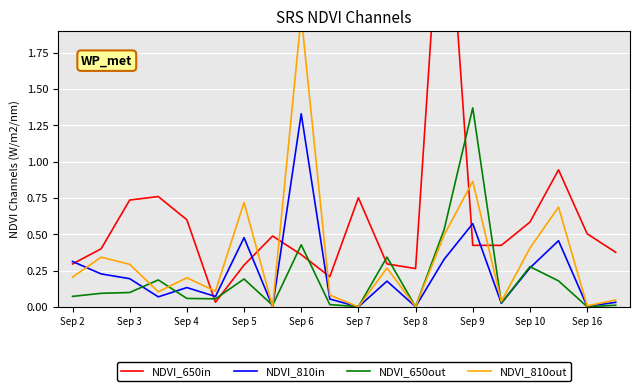

What is the sum of all NDVI_650in values?

12.0